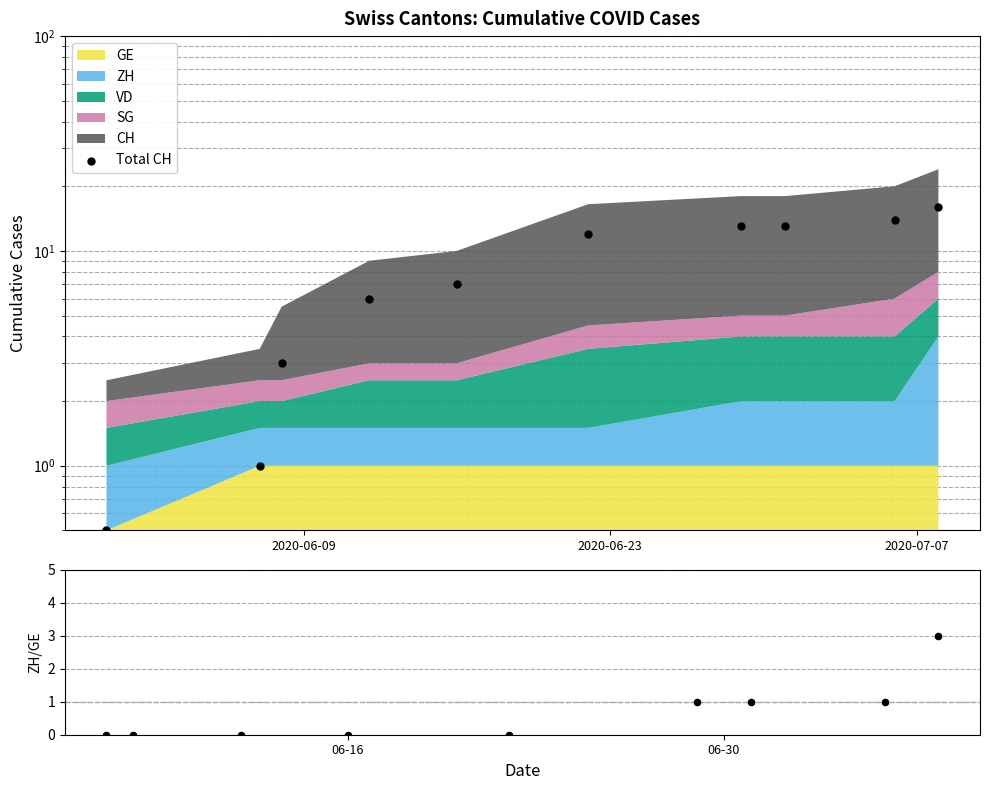

At how many categories does at least one series exceed 8?

5